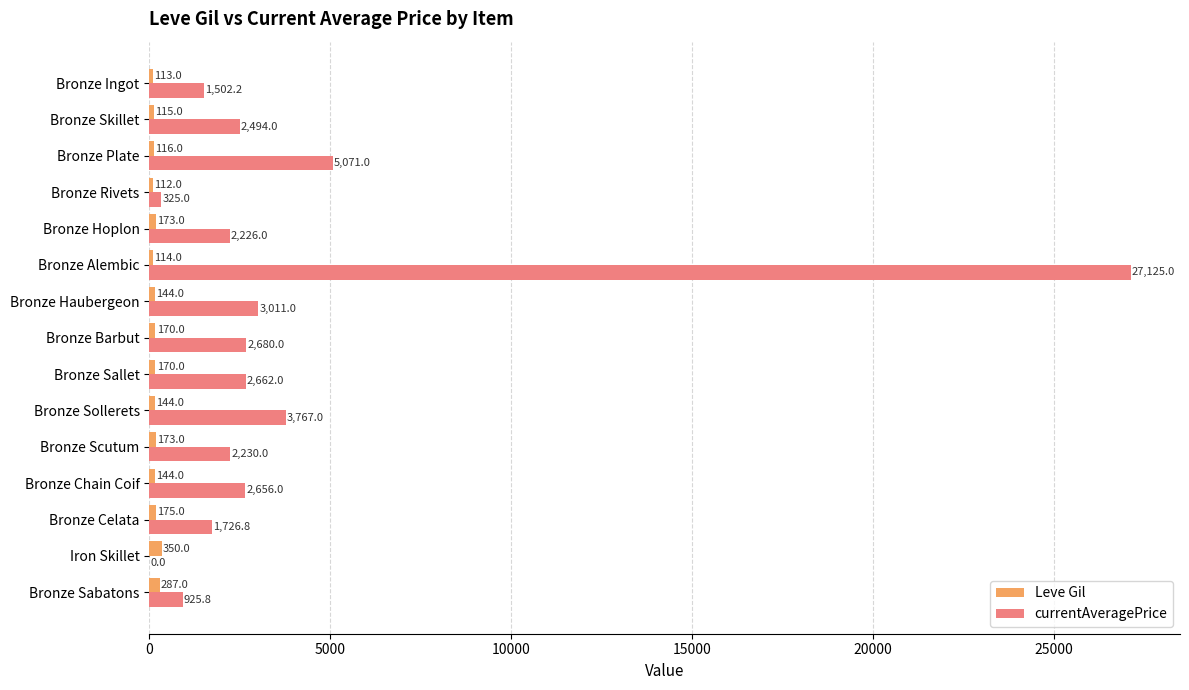

Where is Leve Gil nearest to the value 231?

Bronze Celata